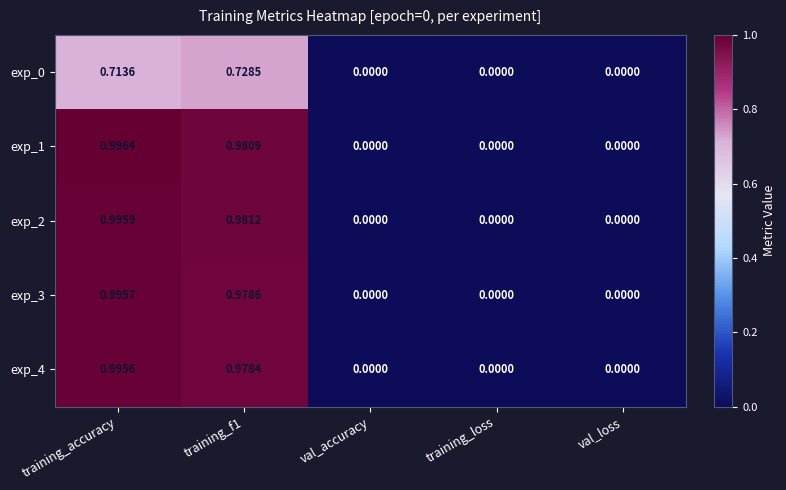

Which label corresponds to the largest value in the chart?

training_accuracy